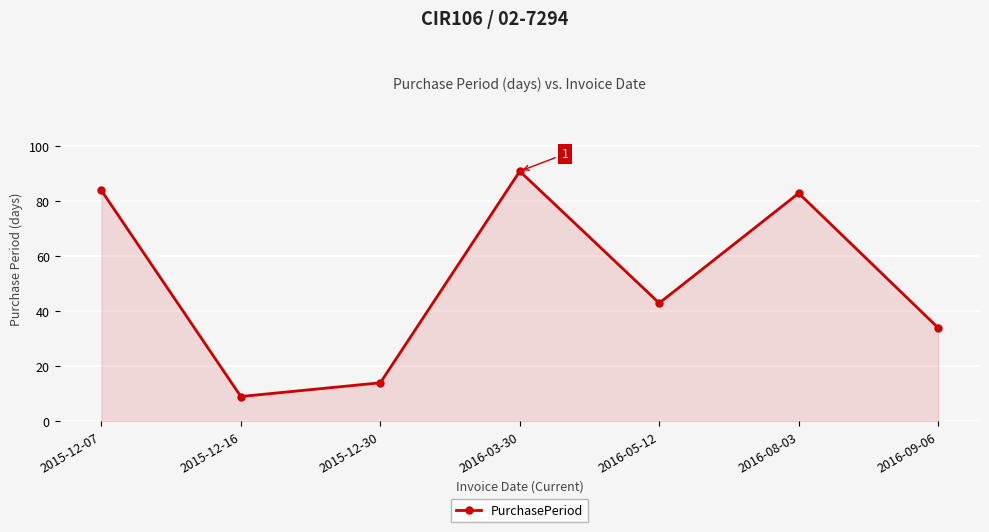

What position from the left is 2015-12-07?

1